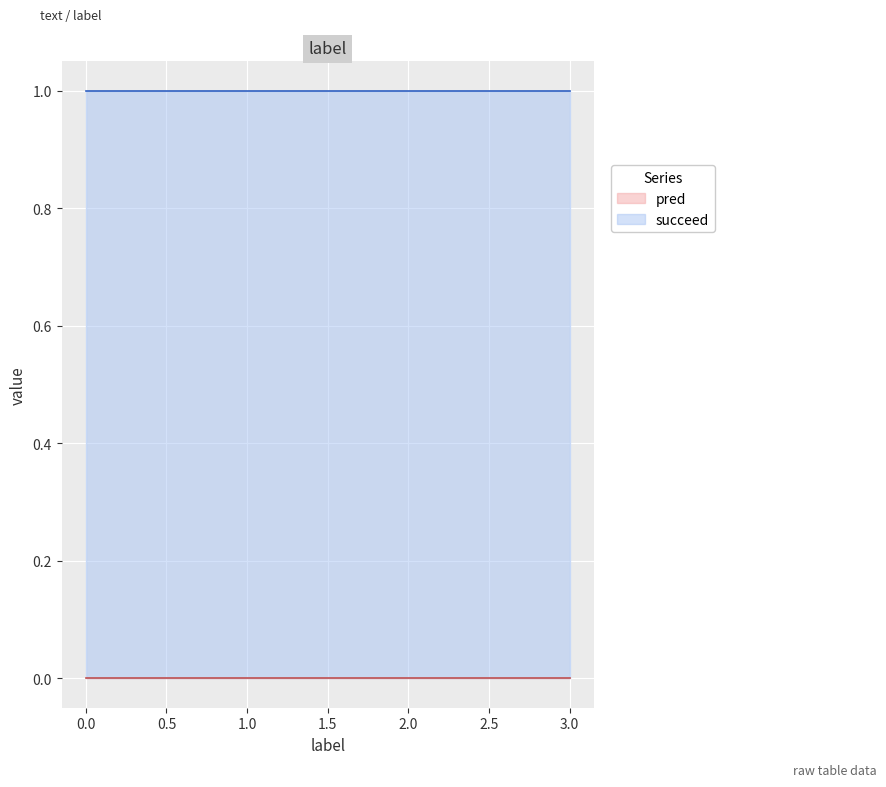

Which series has the widest spread of values?

pred